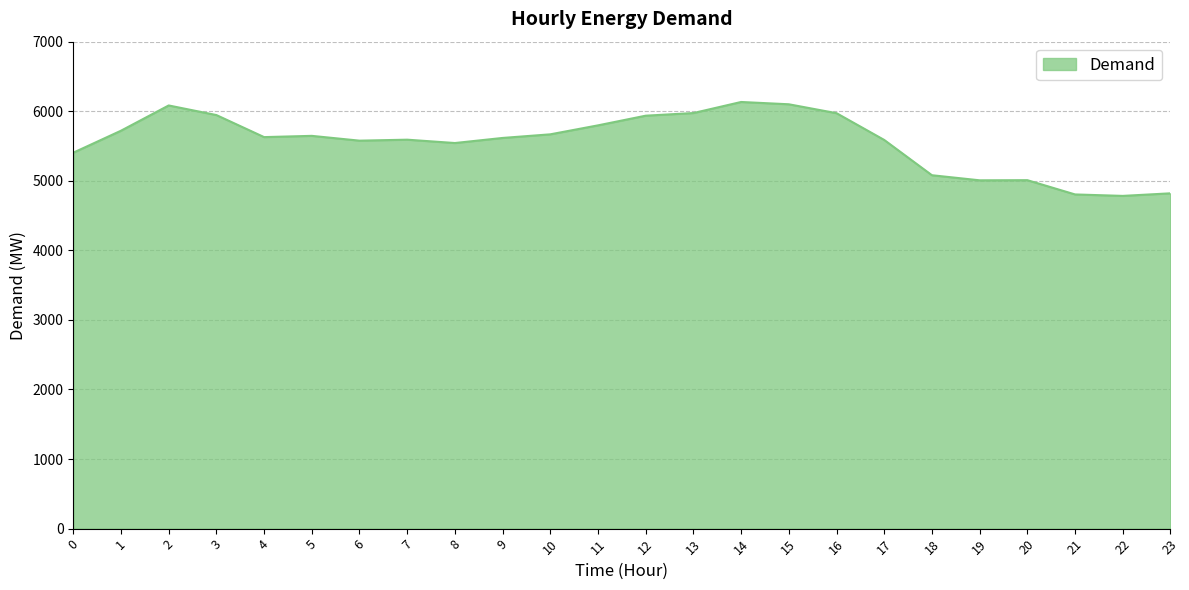

What is the difference between the maximum and second lowest values?

1329